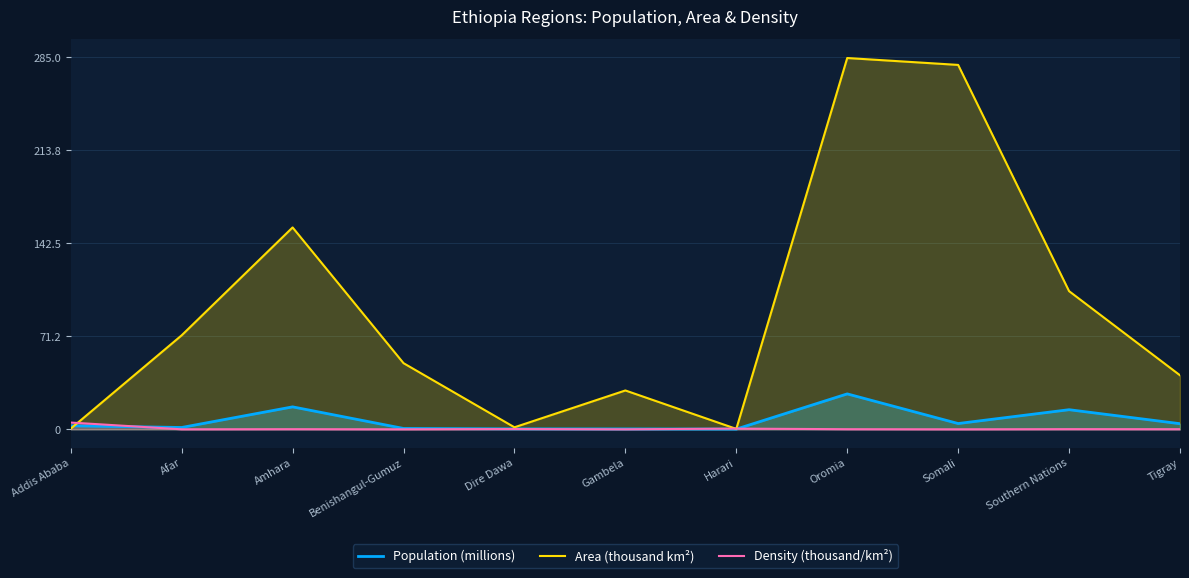

Is the value of Area (thousand km²) at Amhara greater than the value of Density (thousand/km²) at Benishangul-Gumuz?

Yes